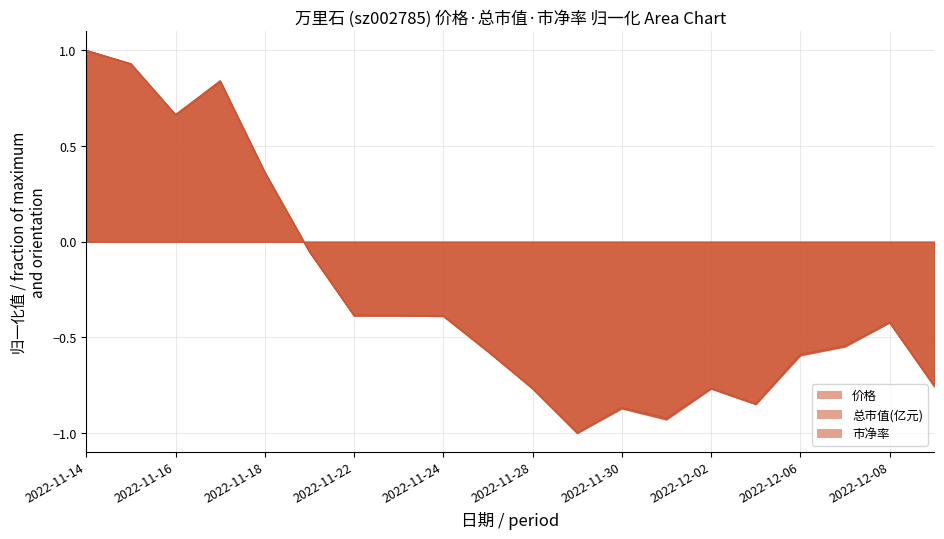

What is the value of the 市净率 point at the 15th from the left?

-0.8